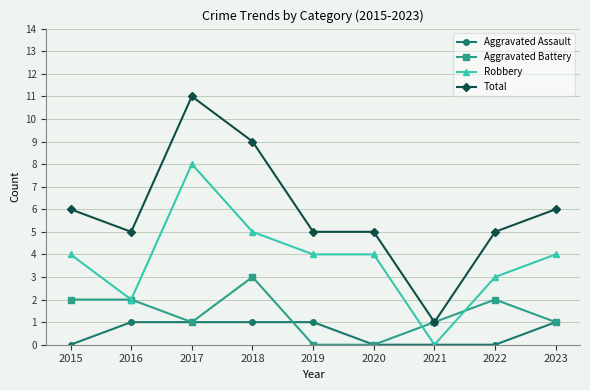

Does the chart have visible grid lines?

Yes